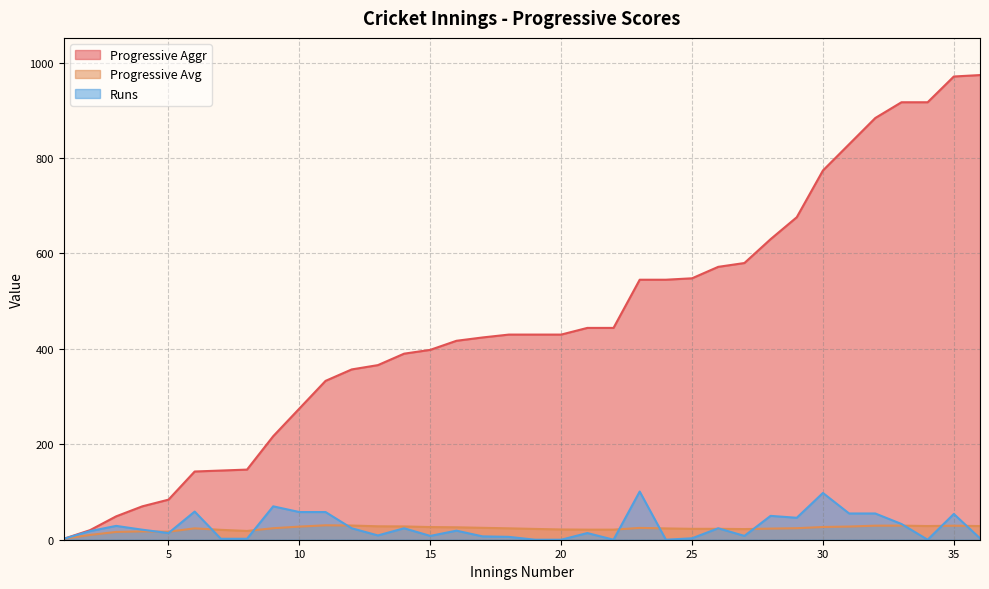

What is the value of the Progressive Aggr point at the 22nd from the left?

444.0